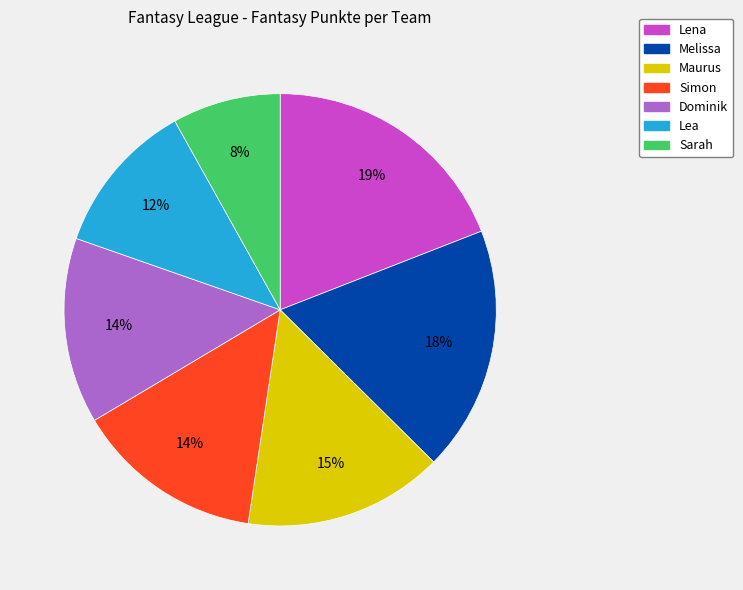

Combined, do Simon and Maurus account for over 50%?

No